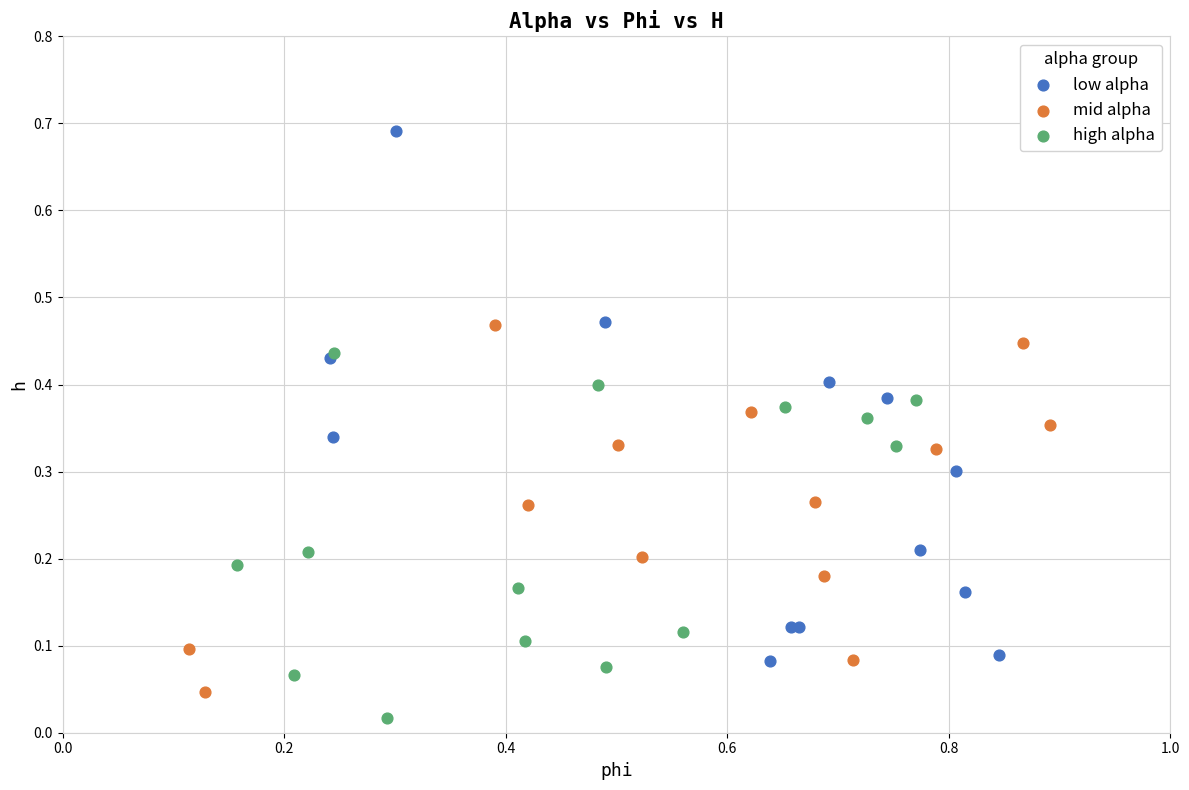

What are all the series names shown in the legend?

low alpha, mid alpha, high alpha